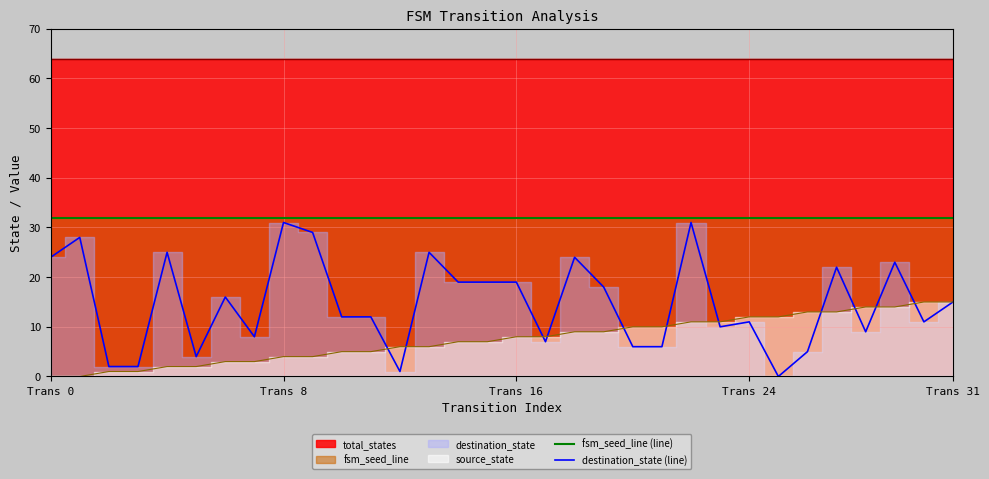

What is the sum of all output_num values?

64